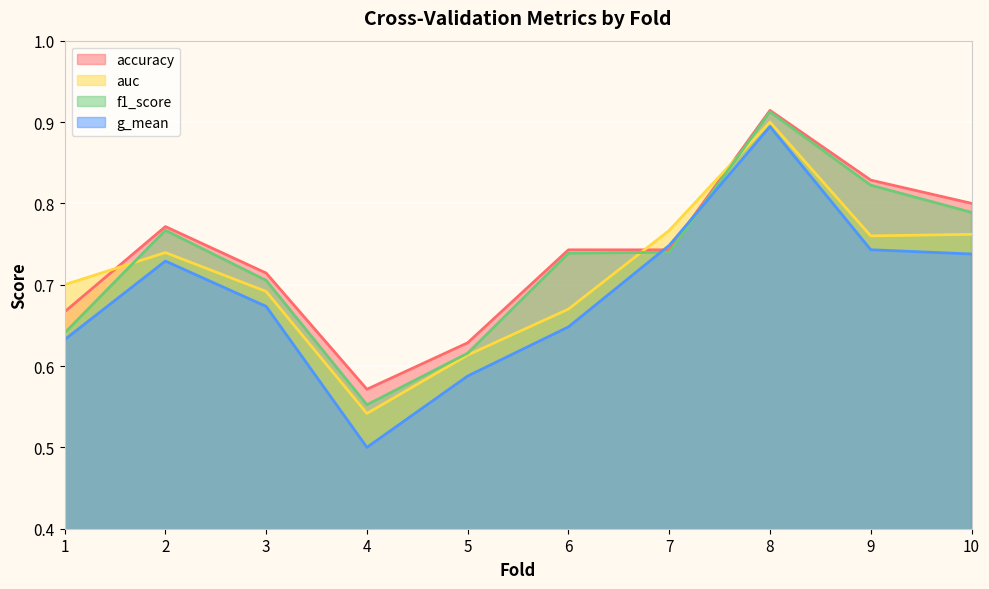

What is the difference between the maximum and minimum values in the accuracy series?

0.3